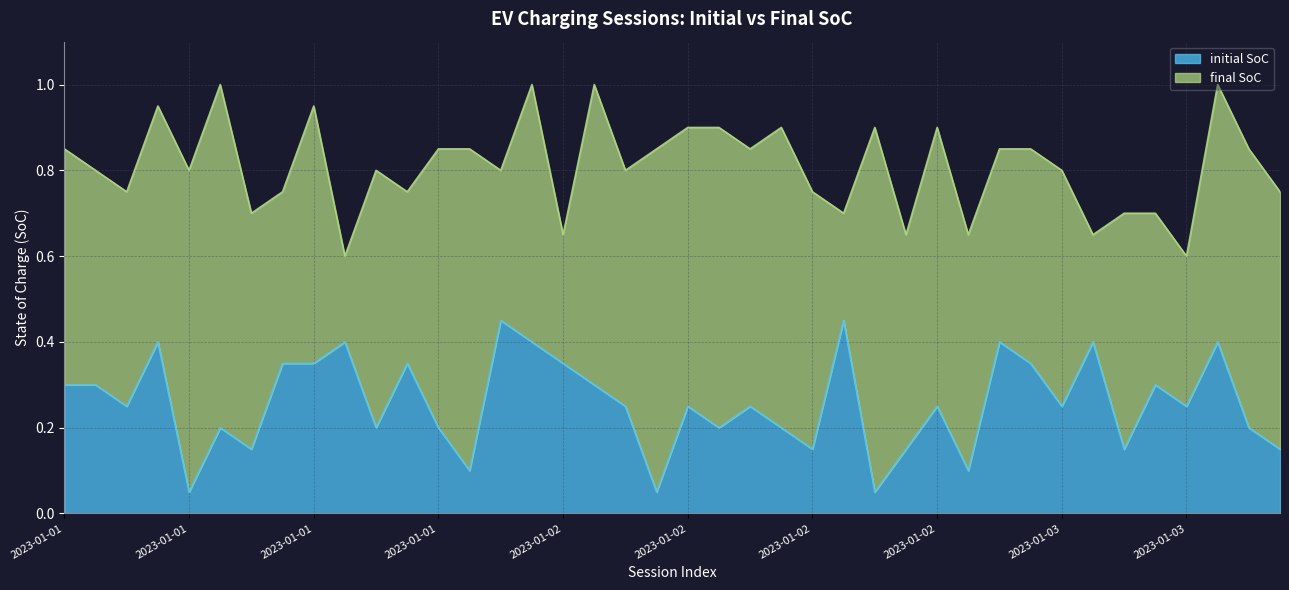

Does the chart have visible grid lines?

Yes